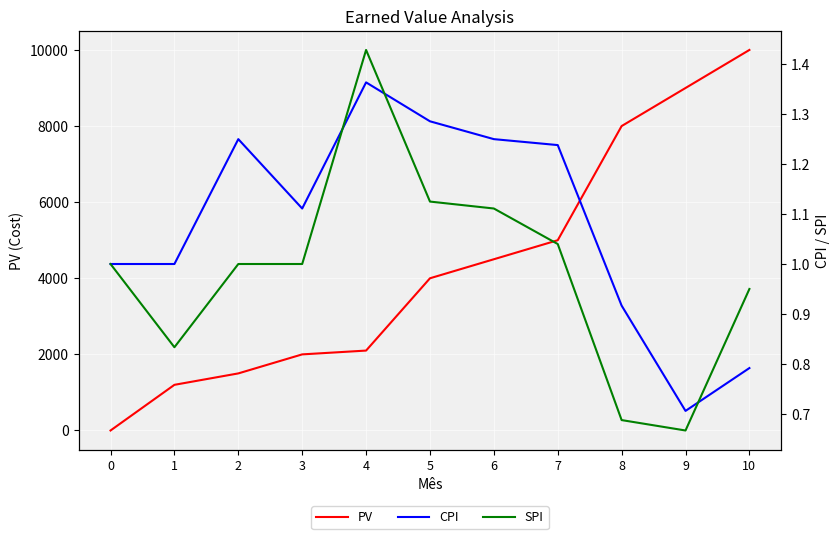

What is the approximate value of CPI at 6?

1.2